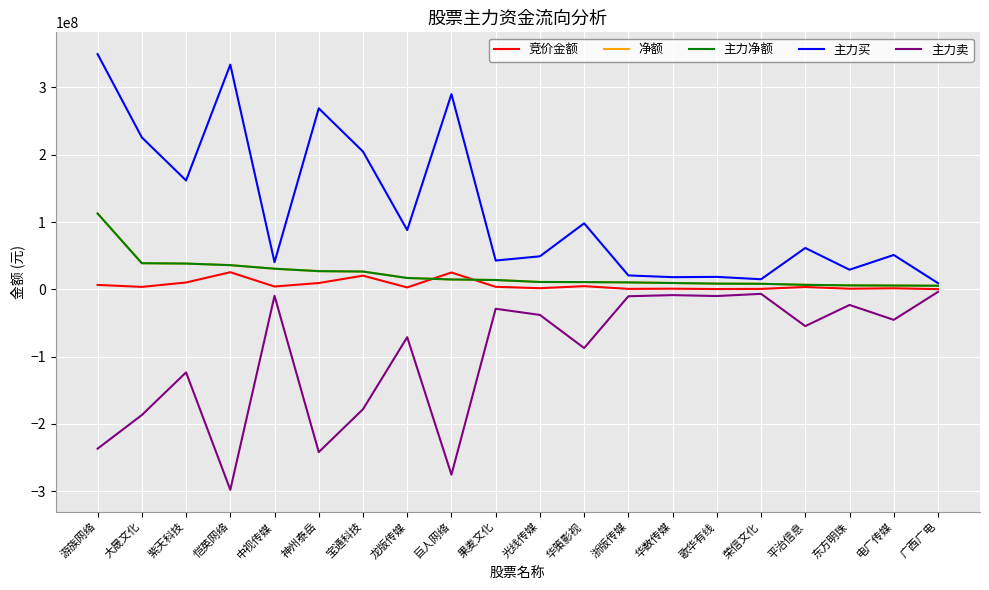

True or false: 主力买 has a value of 55791079 at 中视传媒.

False